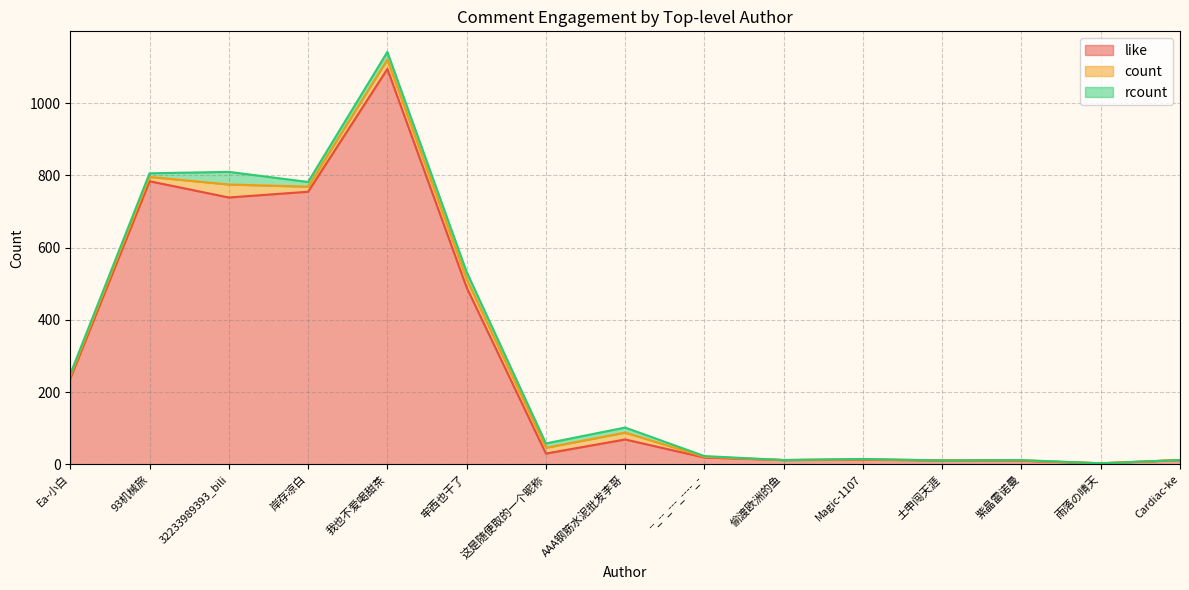

Reading left to right, list all the values displayed in this chart.

like: Ea-小白=238	93机械旅=784	32233989393_bili=739	岸存凉白=755	我也不爱喝甜茶=1095	牢西也干了=490	这是随便取的一个昵称=30	AAA钢筋水泥批发李哥=69	--_--_---_----_-=19	偷渡欧洲的鱼=12	Magic-1107=13	土申闯天涯=11	紫晶雷诺曼=10	雨落の晴天=3	Cardiac-ke=12
count: Ea-小白=6	93机械旅=12	32233989393_bili=36	岸存凉白=14	我也不爱喝甜茶=26	牢西也干了=23	这是随便取的一个昵称=16	AAA钢筋水泥批发李哥=19	--_--_---_----_-=2	偷渡欧洲的鱼=0	Magic-1107=1	土申闯天涯=0	紫晶雷诺曼=1	雨落の晴天=0	Cardiac-ke=0
rcount: Ea-小白=6	93机械旅=10	32233989393_bili=35	岸存凉白=13	我也不爱喝甜茶=21	牢西也干了=20	这是随便取的一个昵称=12	AAA钢筋水泥批发李哥=14	--_--_---_----_-=2	偷渡欧洲的鱼=0	Magic-1107=1	土申闯天涯=0	紫晶雷诺曼=1	雨落の晴天=0	Cardiac-ke=0